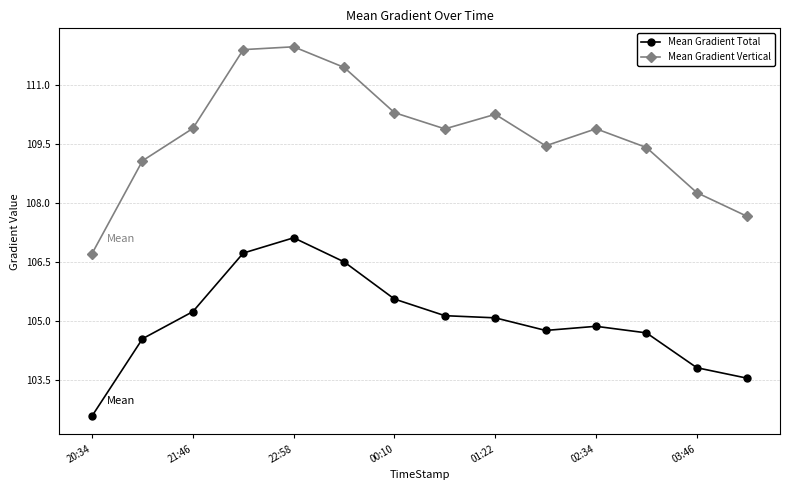

At how many categories does at least one series exceed 110?

5